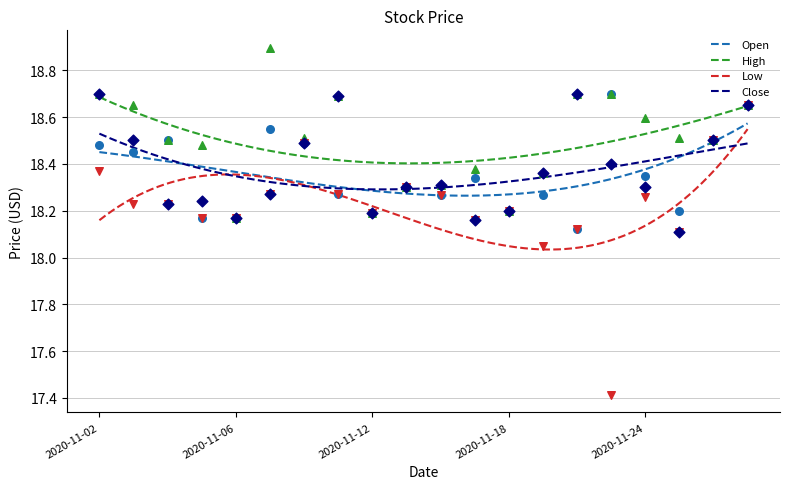

At which category is the sum across all series the highest?

2020-11-30